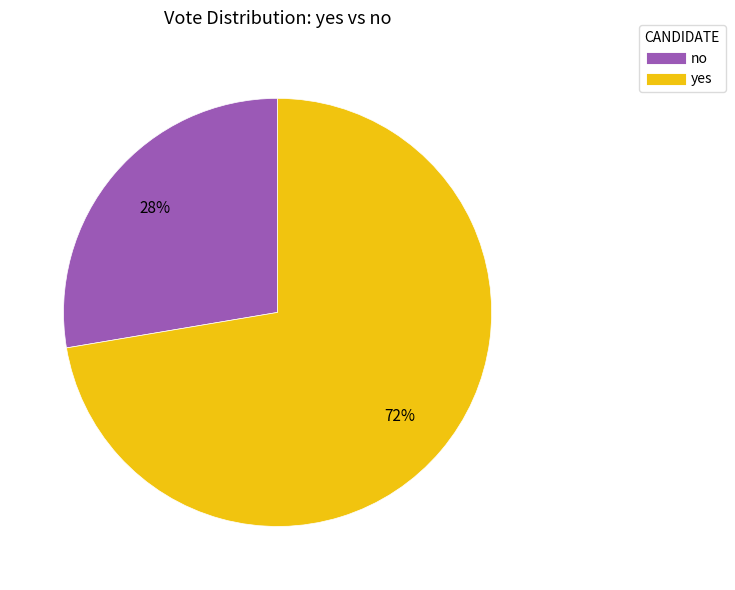

How many segments does this pie chart have?

2